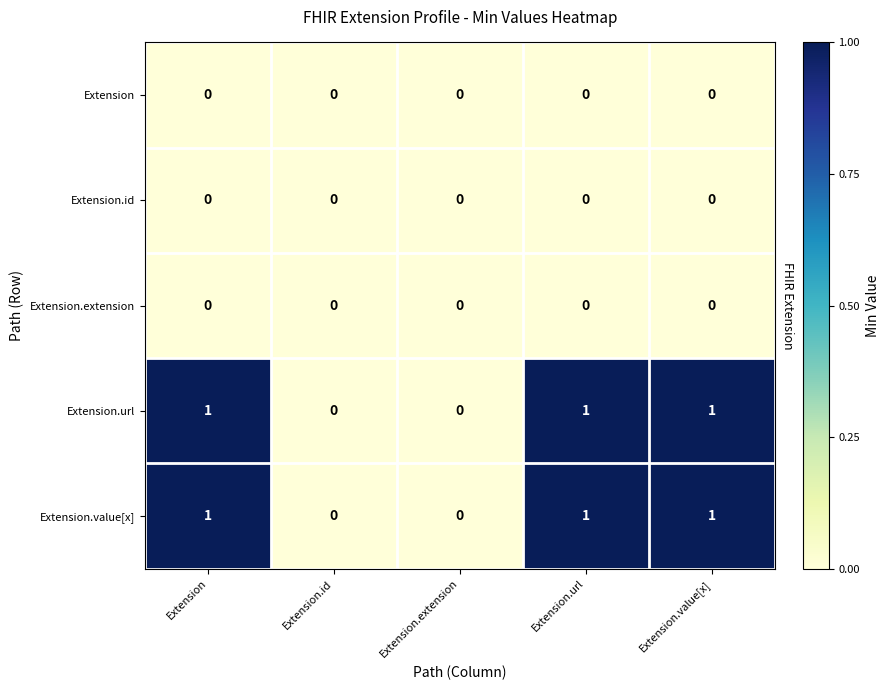

Reading right to left, transcribe all the data shown in this chart.

Extension: Extension.value[x]=0	Extension.url=0	Extension.extension=0	Extension.id=0	Extension=0
Extension.id: Extension.value[x]=0	Extension.url=0	Extension.extension=0	Extension.id=0	Extension=0
Extension.extension: Extension.value[x]=0	Extension.url=0	Extension.extension=0	Extension.id=0	Extension=0
Extension.url: Extension.value[x]=1	Extension.url=1	Extension.extension=0	Extension.id=0	Extension=1
Extension.value[x]: Extension.value[x]=1	Extension.url=1	Extension.extension=0	Extension.id=0	Extension=1